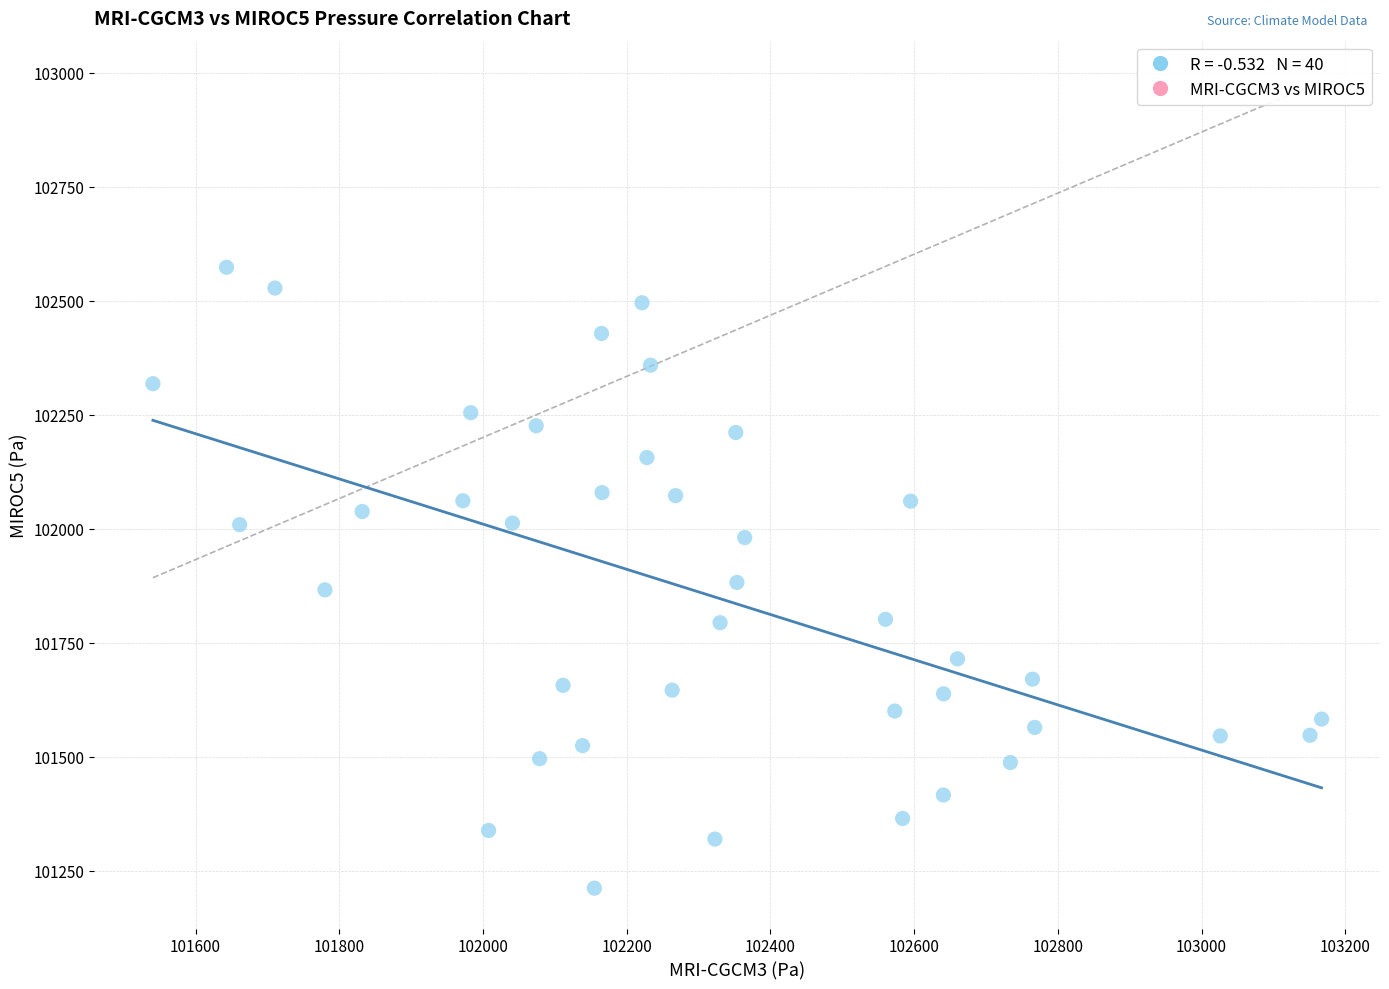

What is the range of X values (max minus min)?

1626.3